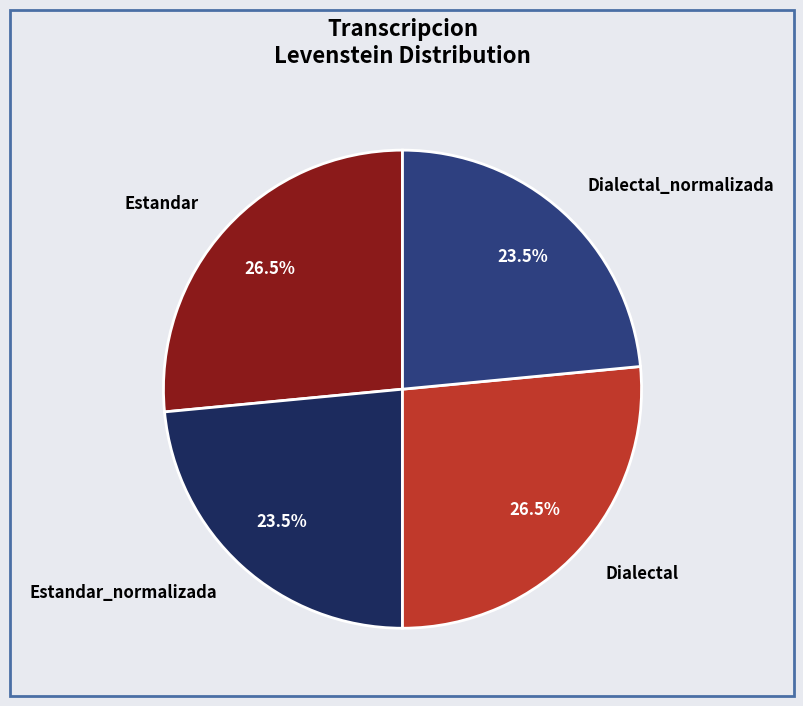

The Estandar_normalizada slice represents 30% of the pie. True or false?

False